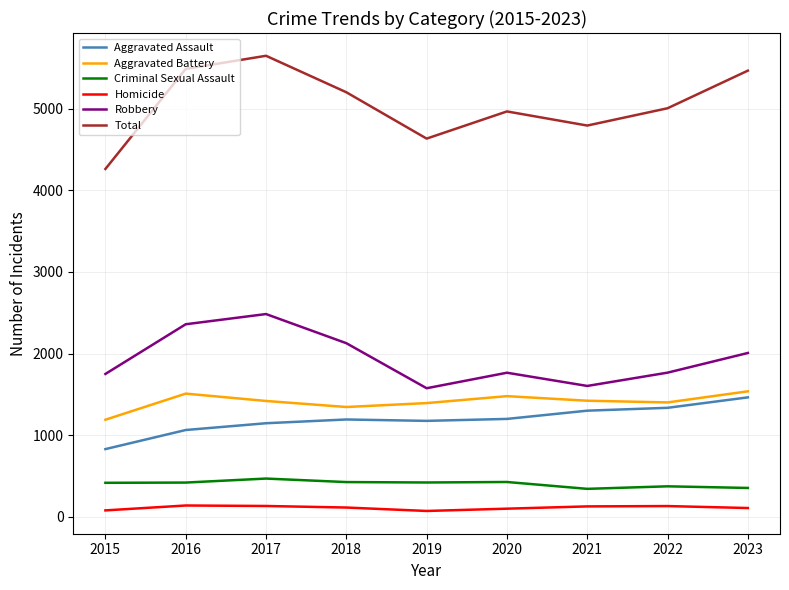

How many lines are shown in the chart?

6